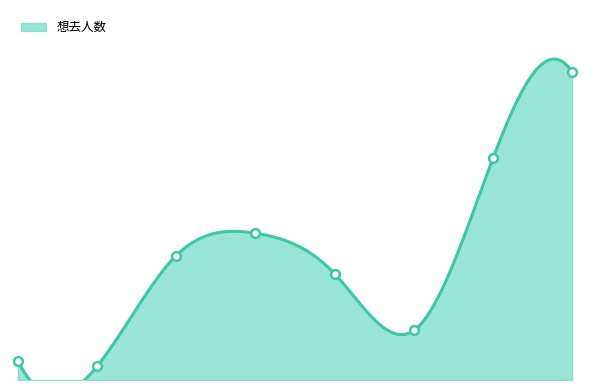

What is the change in value from 2023-10-25 to 2024-04-24?

+763